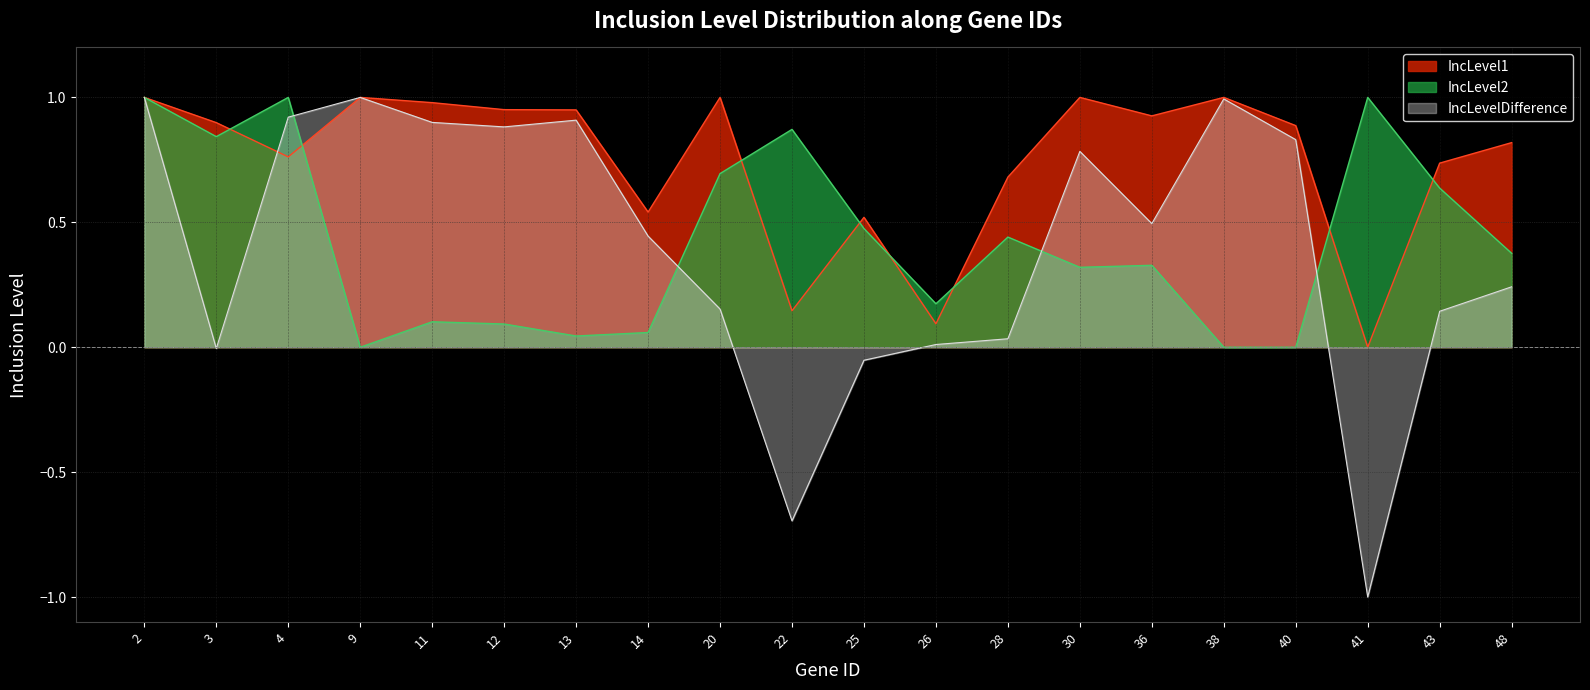

What is the total value across all series at 2?

3.0